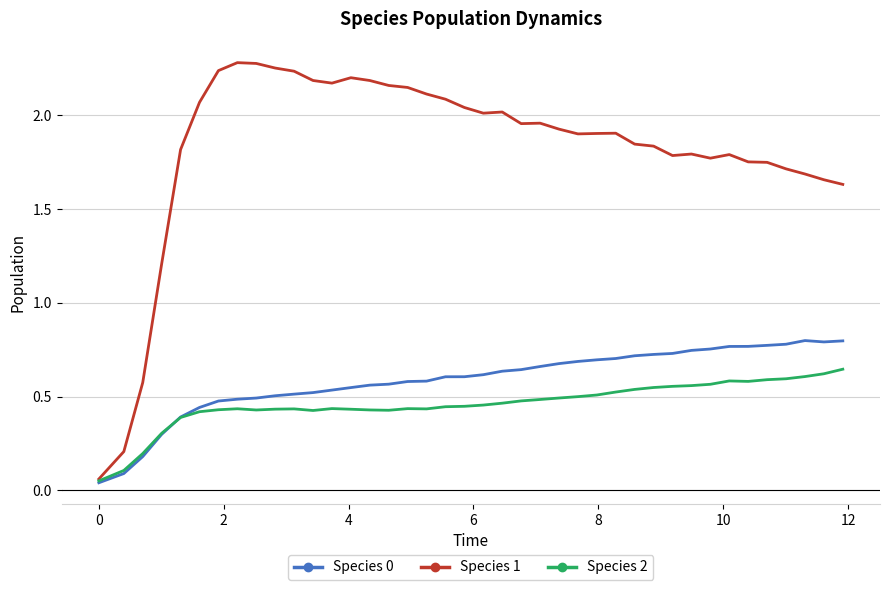

Which series has the largest total across all categories?

Species 1